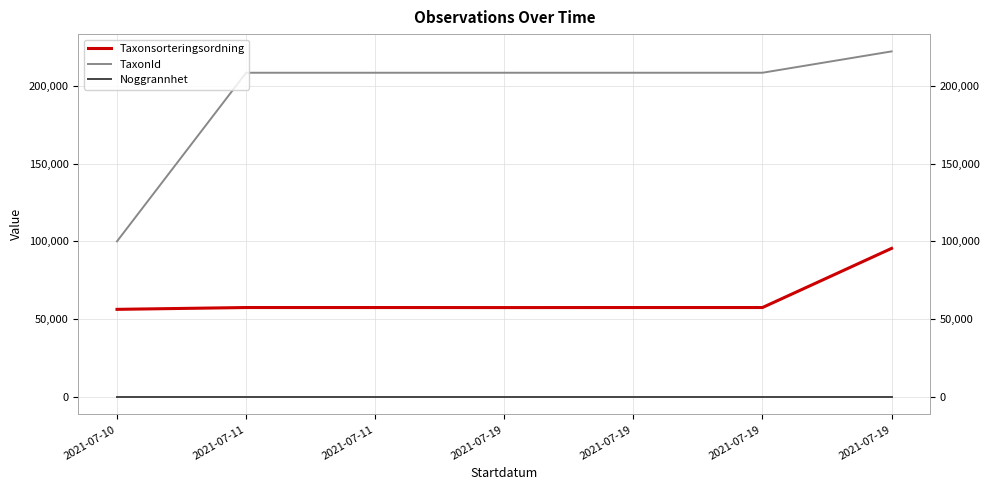

Reading left to right, what are all the values shown in this chart?

Taxonsorteringsordning: 2021-07-10=56411	2021-07-11=57577	2021-07-11=57577	2021-07-19=57549	2021-07-19=57577	2021-07-19=57575	2021-07-19=95519
TaxonId: 2021-07-10=100049	2021-07-11=208249	2021-07-11=208249	2021-07-19=208245	2021-07-19=208249	2021-07-19=208250	2021-07-19=221945
Noggrannhet: 2021-07-10=25	2021-07-11=25	2021-07-11=25	2021-07-19=25	2021-07-19=25	2021-07-19=25	2021-07-19=25